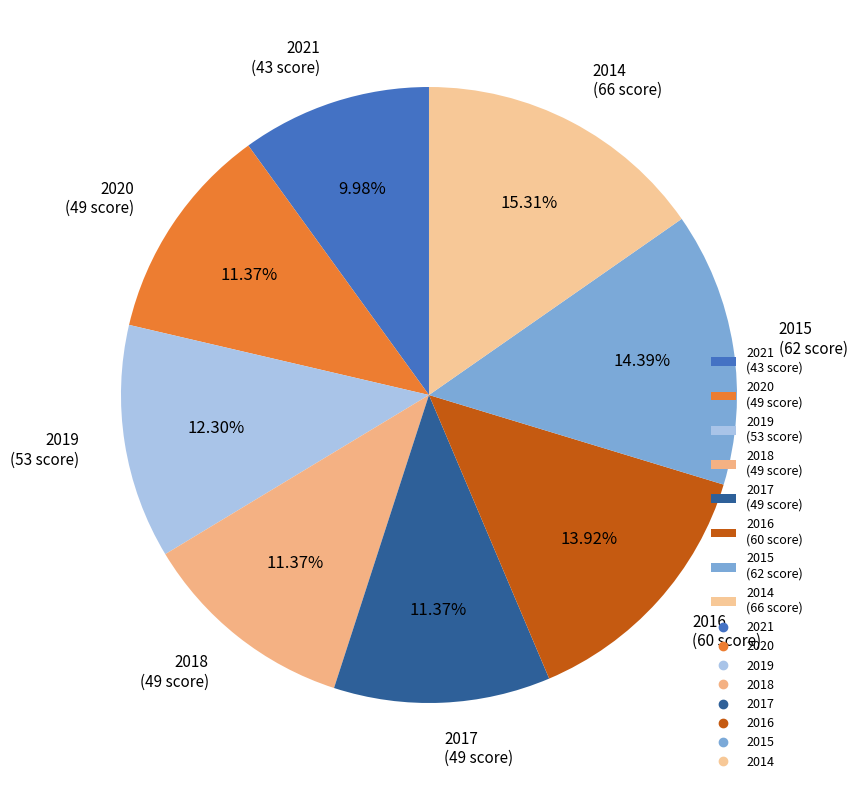

Is it true that 2017 is 11% of the pie?

True